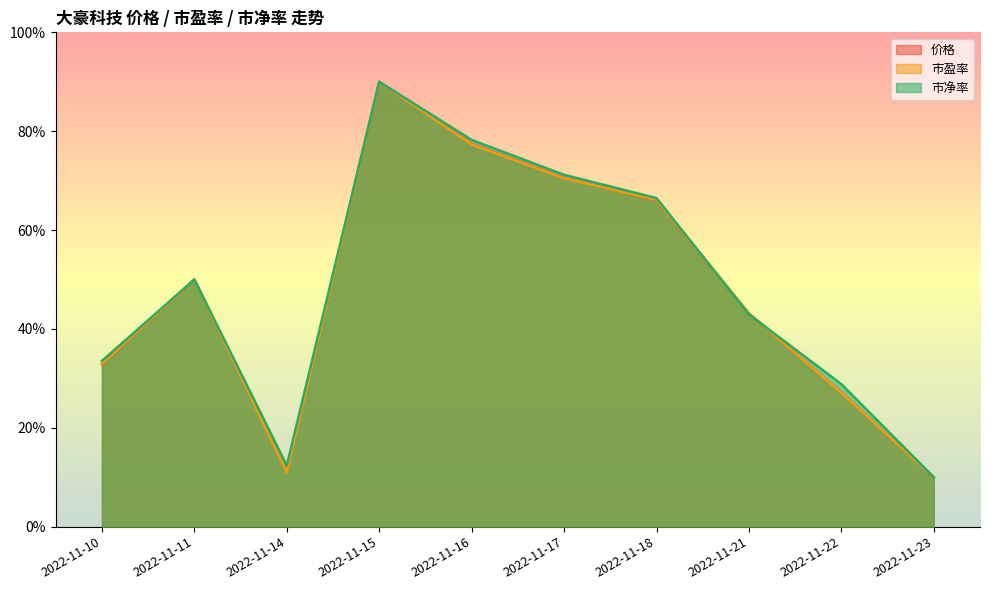

How many values in the 市净率 series exceed 49?

5